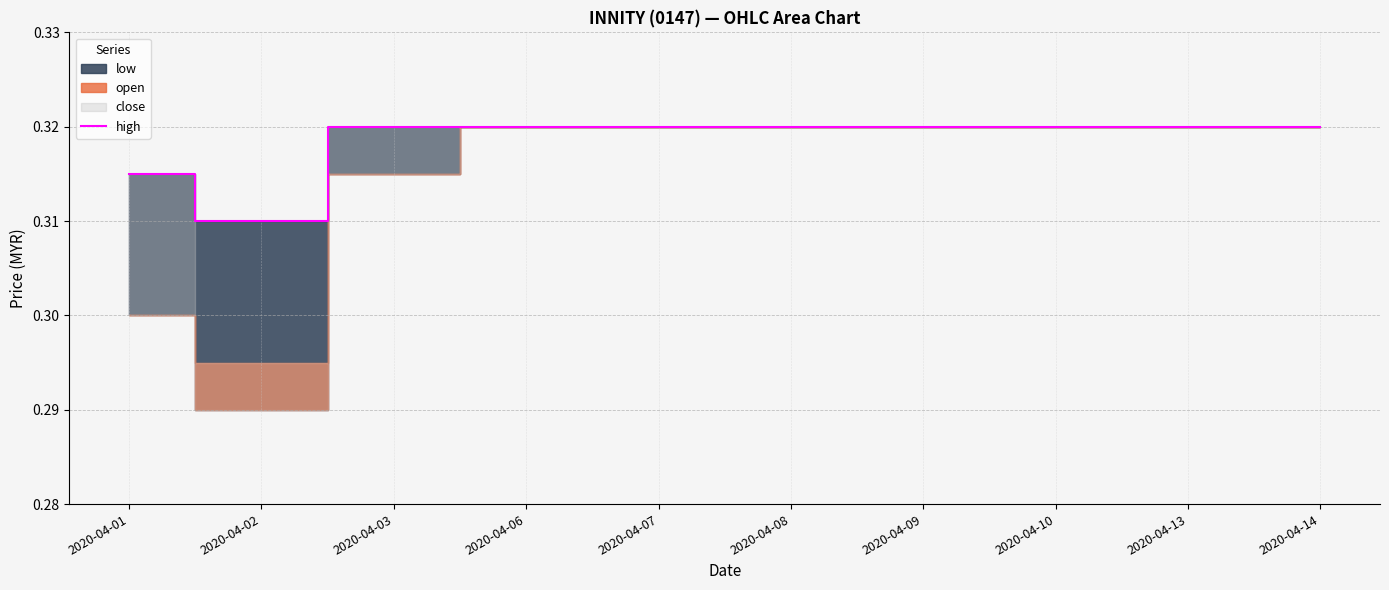

Which category has the highest value across all series?

2020-04-03